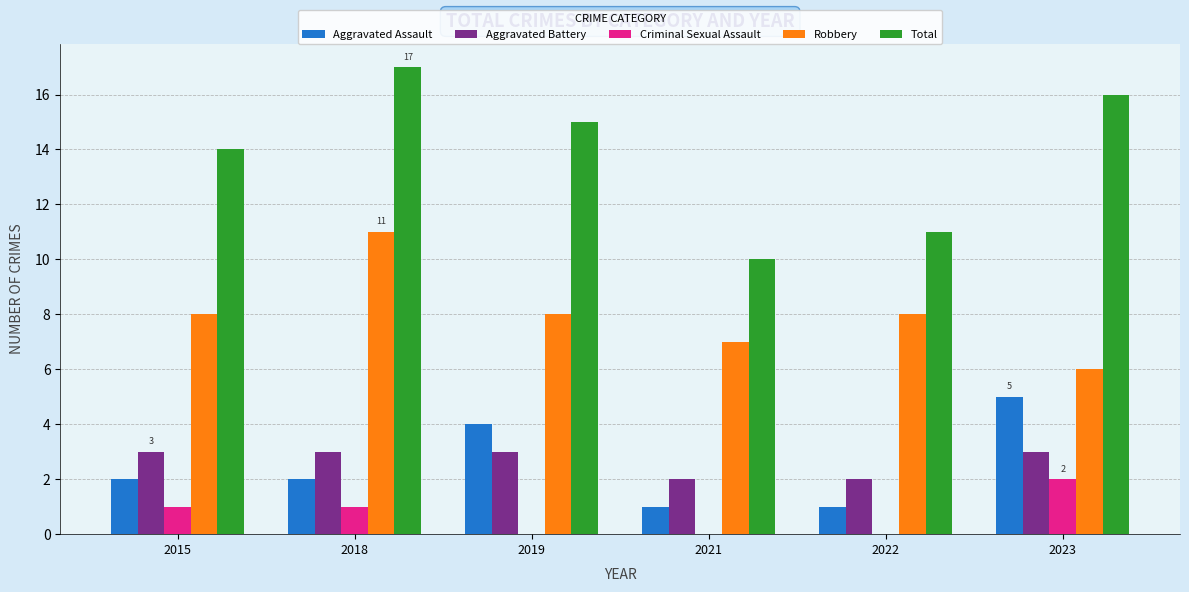

Are the bars grouped side by side (vs. stacked)?

Yes